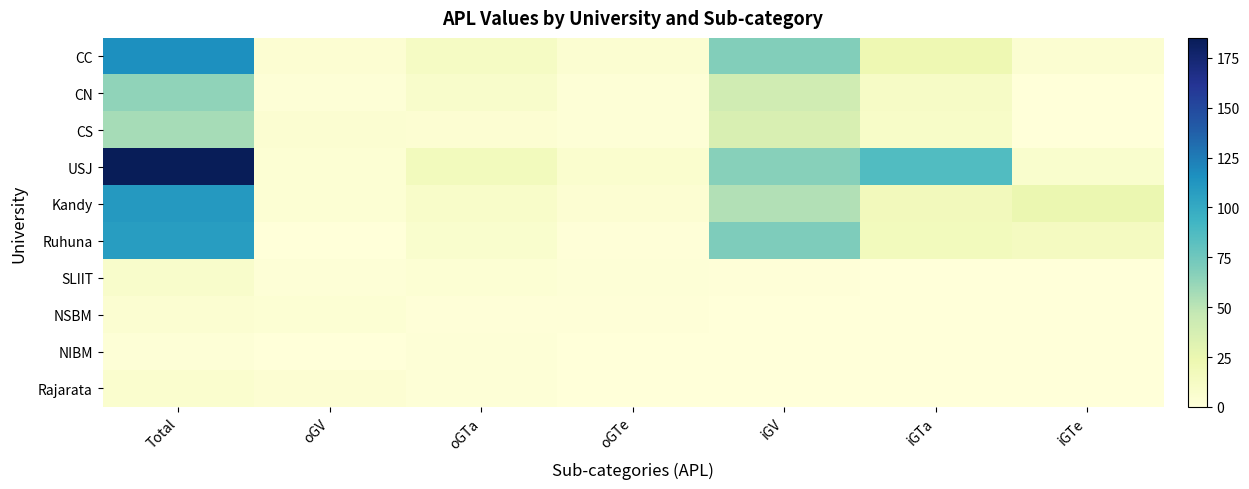

Which series has the largest range (max minus min)?

USJ